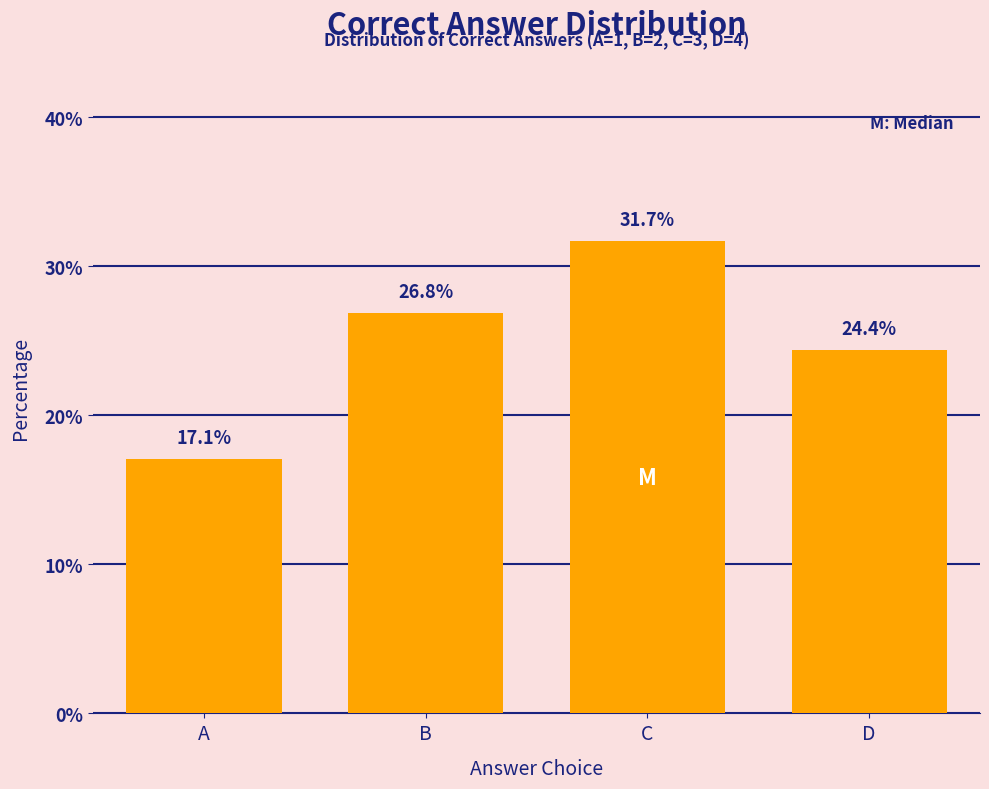

Reading left to right, extract all data points from this chart.

A=17.1	B=26.8	C=31.7	D=24.4